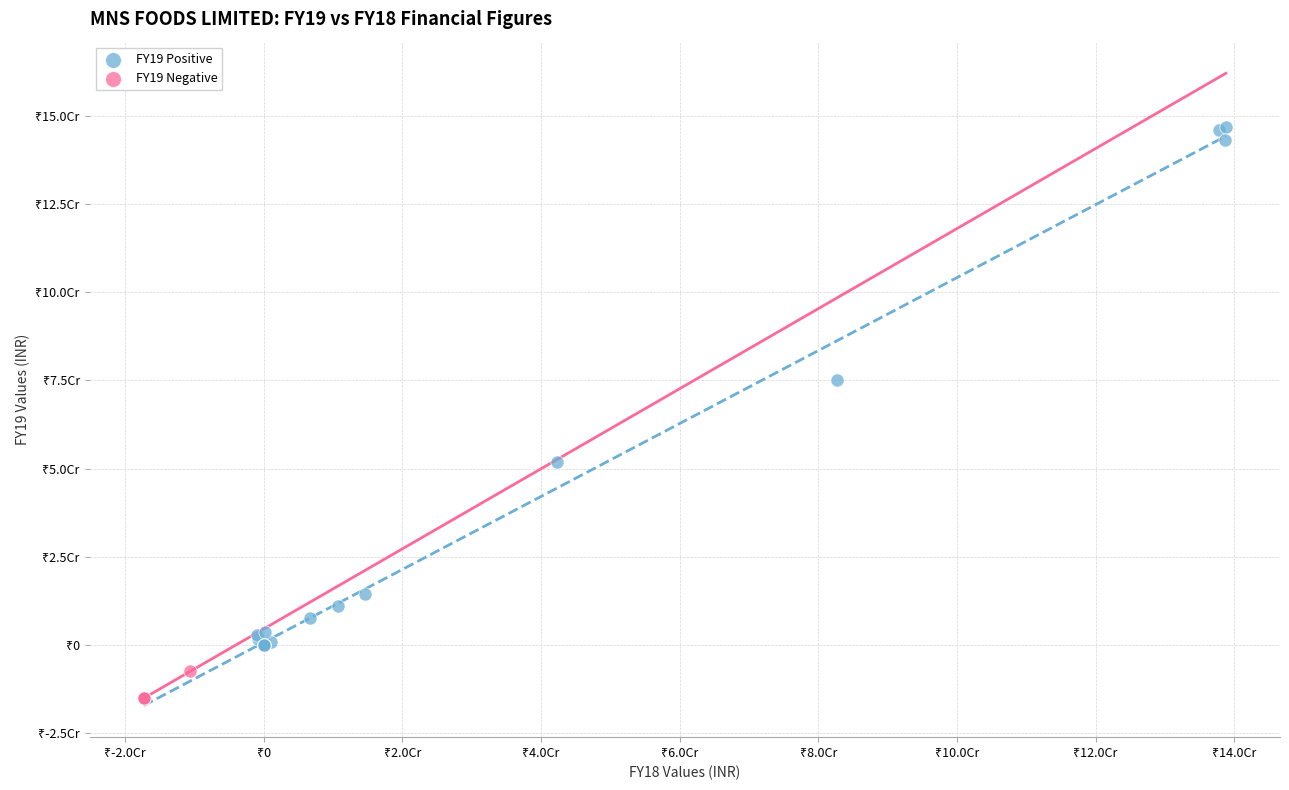

Which series reaches the maximum Y coordinate?

FY19 Positive